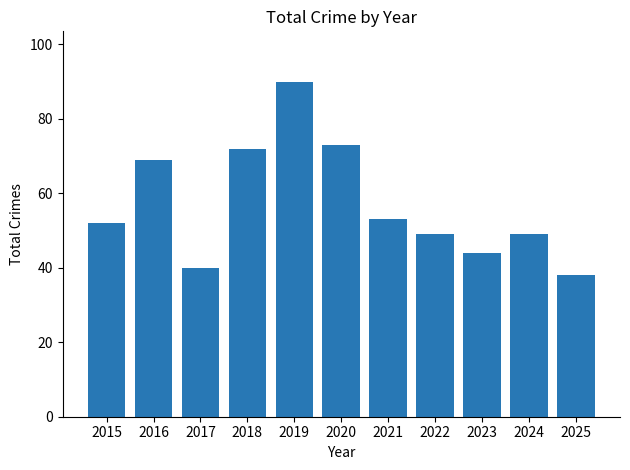

Which category has the lowest value across all series?

2025